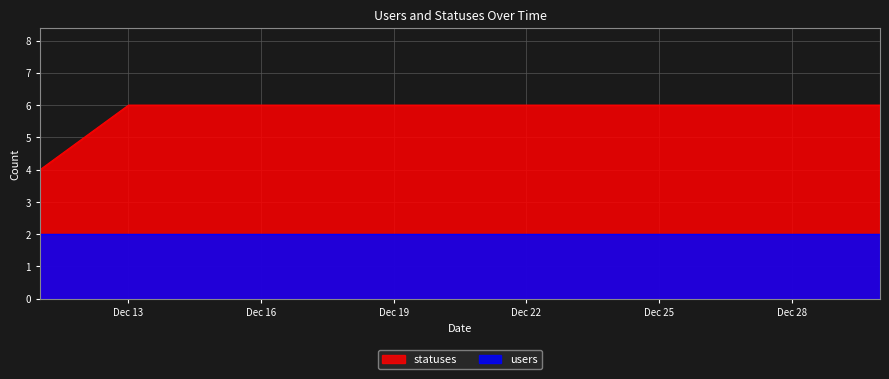

How many data points does each series have?

20